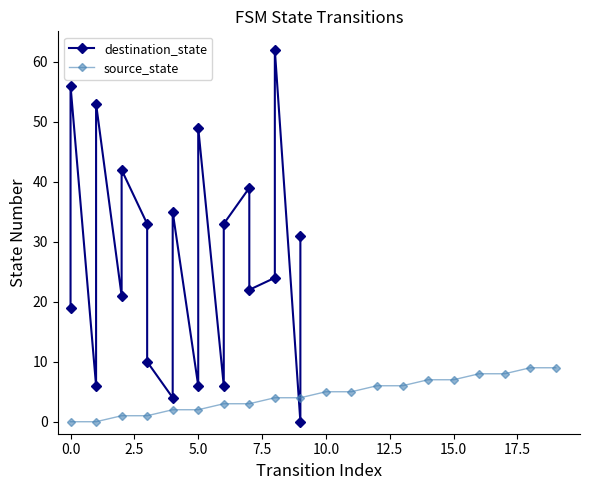

What is the value of the destination_state point at the 14th from the left?

33